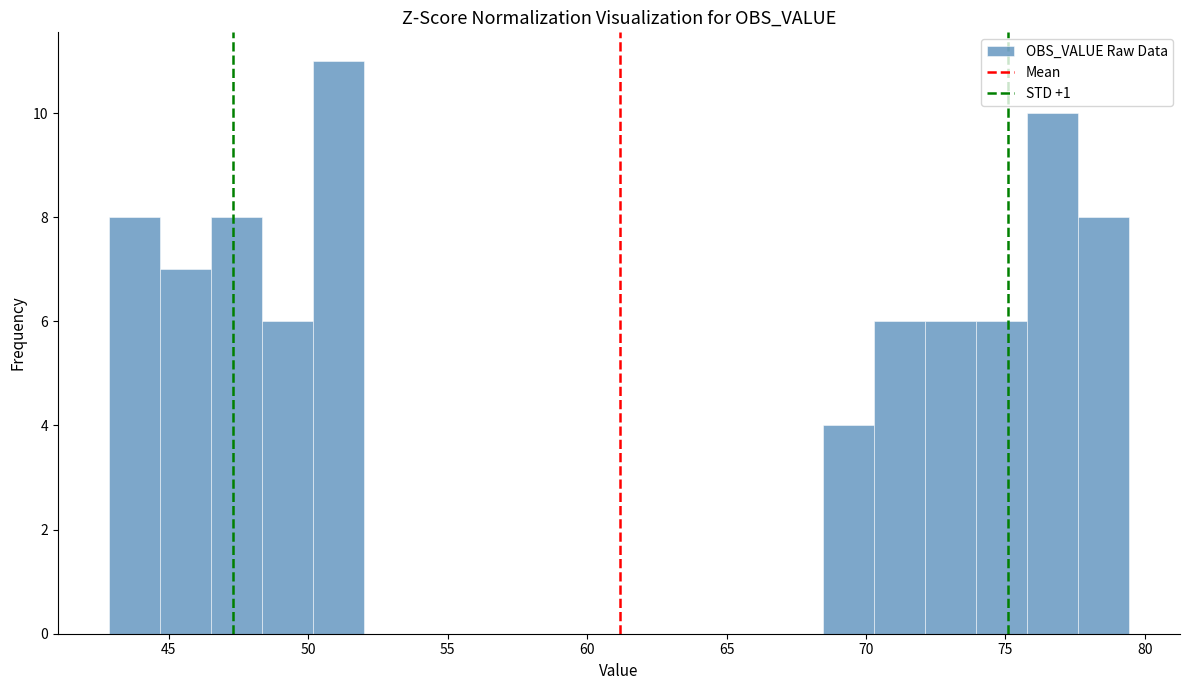

Read against the x-axis, roughly where is the centre of the tallest bar?

51.0